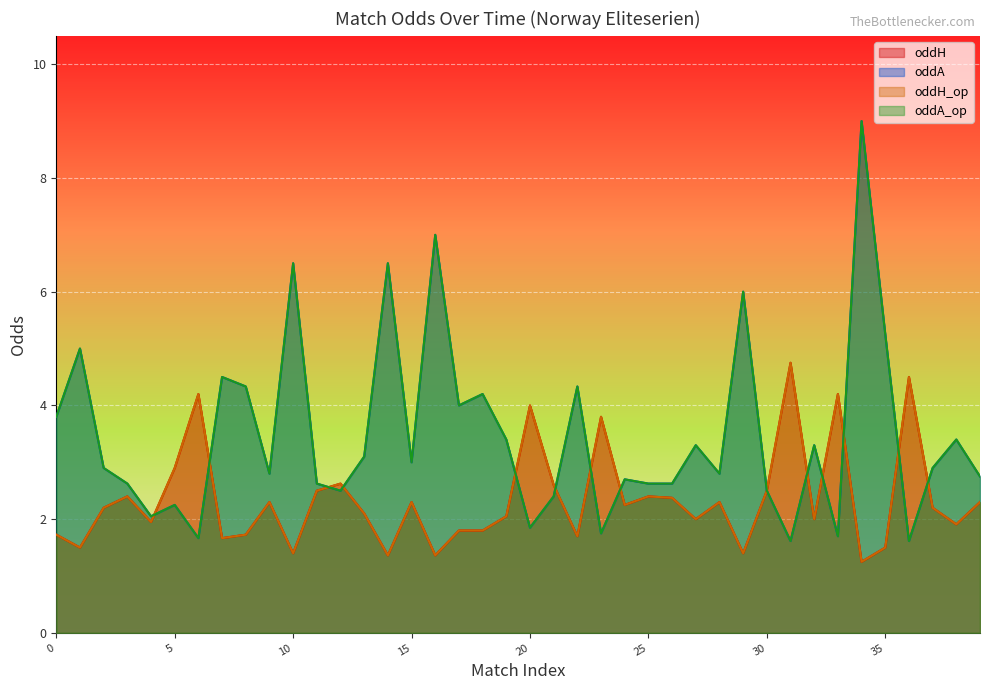

What is the approximate value of oddA_op at 34?

9.0